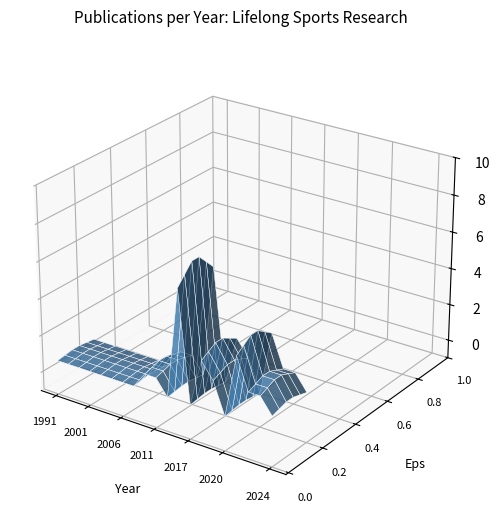

Reading left to right, what are all the values shown in this chart?

years: years=1991	counts=1994	2=2000	3=2001	4=2003	5=2005	6=2006	7=2008	8=2009	9=2011	10=2013	11=2016	12=2017	13=2018	14=2019	15=2020	16=2021	17=2022	18=2023	19=2024
counts: years=1	counts=1	2=1	3=1	4=1	5=1	6=1	7=1	8=2	9=2	10=1	11=8	12=1	13=4	14=3	15=1	16=5	17=3	18=3	19=2